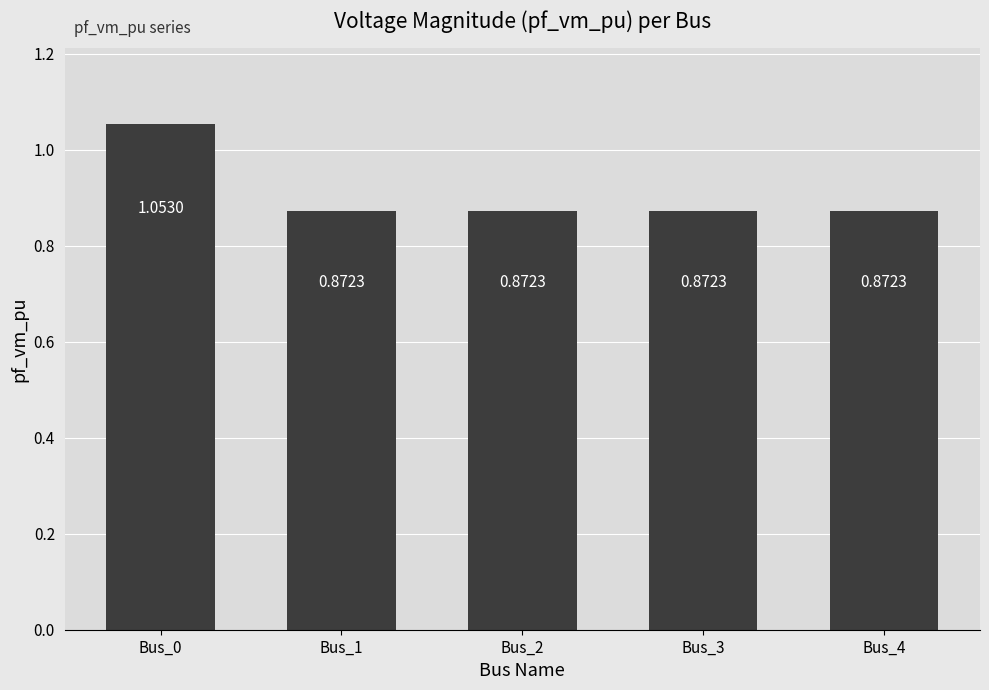

What is the sum of the values at Bus_0 and Bus_3?

1.9